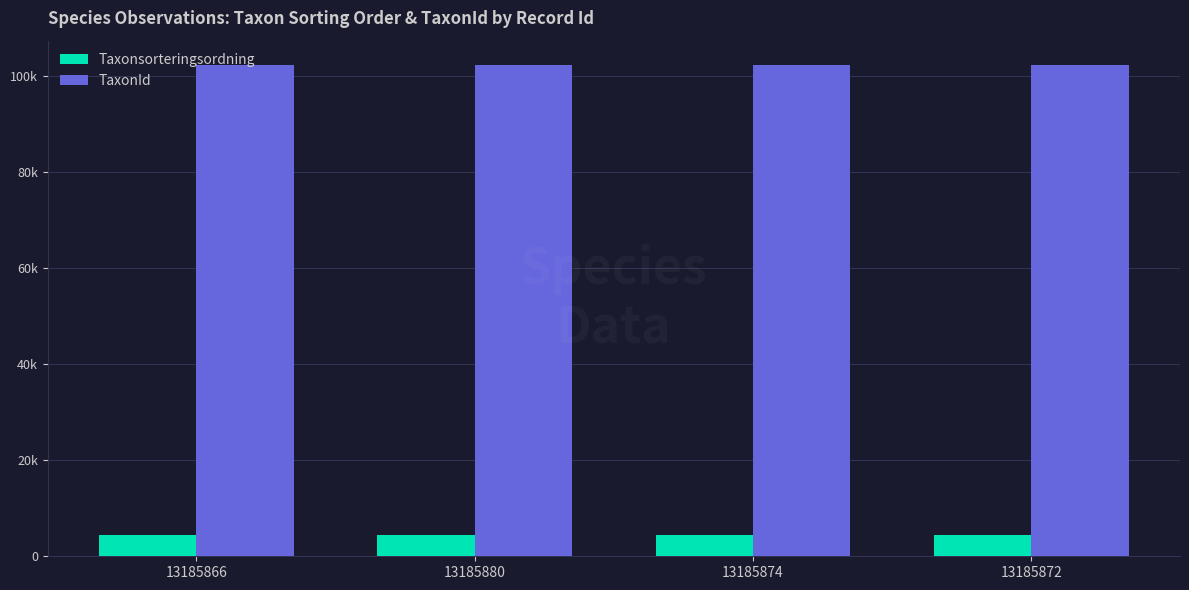

What is the approximate value of Taxonsorteringsordning at 13185874?

4334